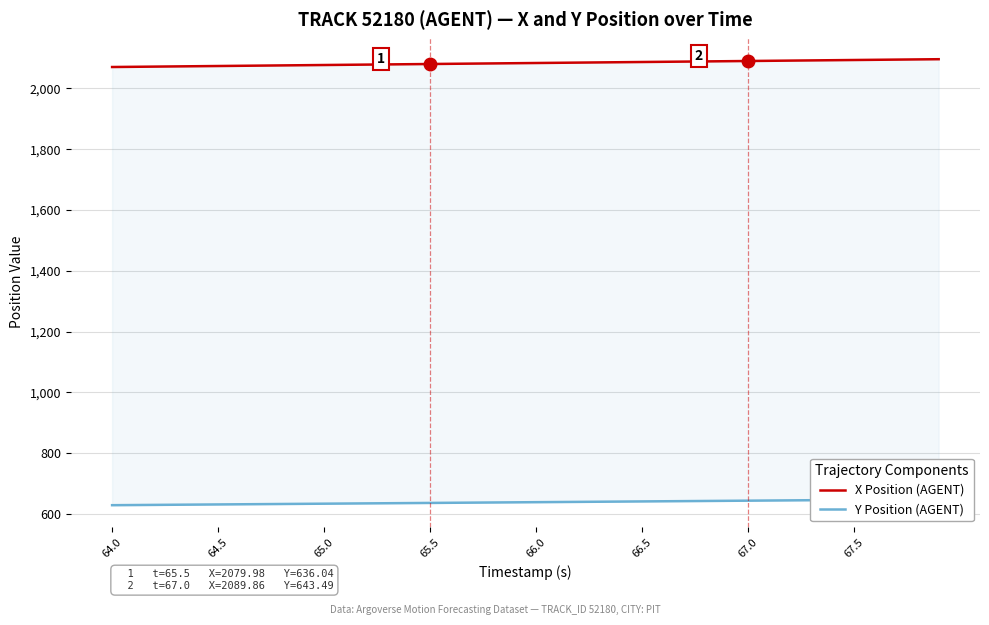

Does the chart have visible grid lines?

Yes